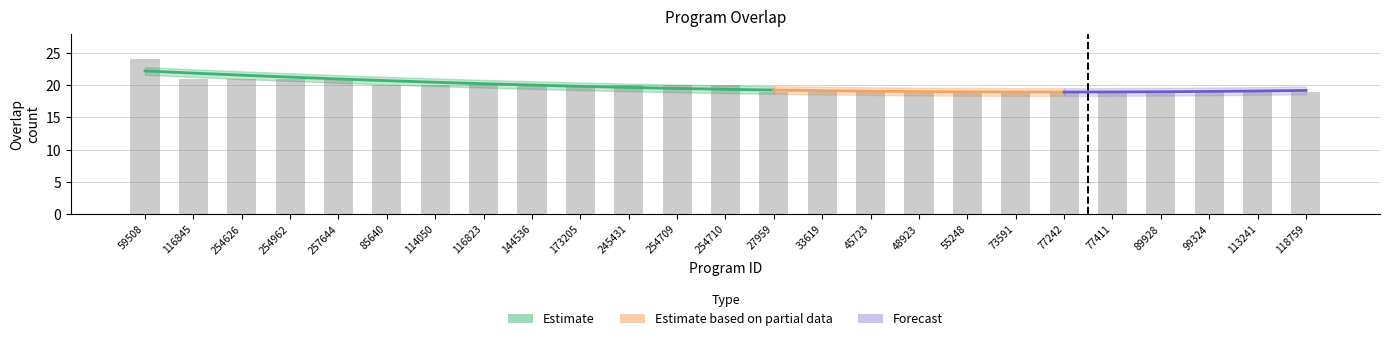

What is the difference between the second highest and second lowest values?

2